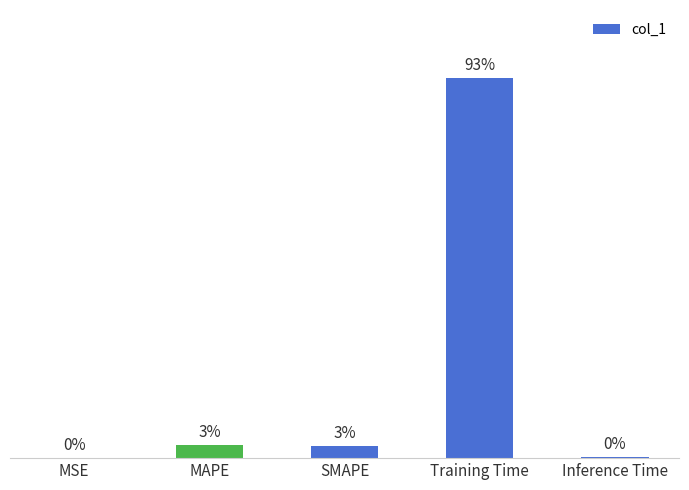

Are the bars horizontal?

No